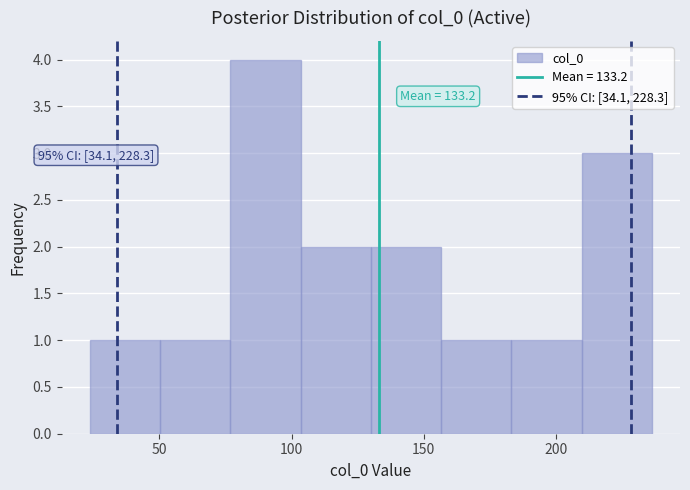

Which range on the x-axis has the tallest bar?

75 to 105